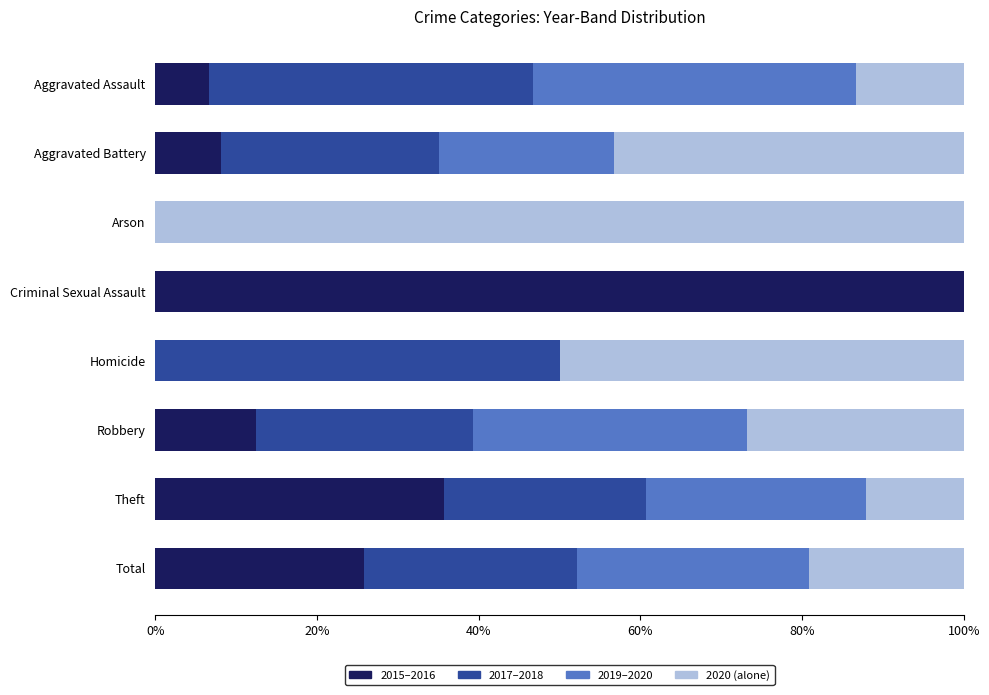

The 2015–2016 series shows 56.2 at Homicide. True or false?

False